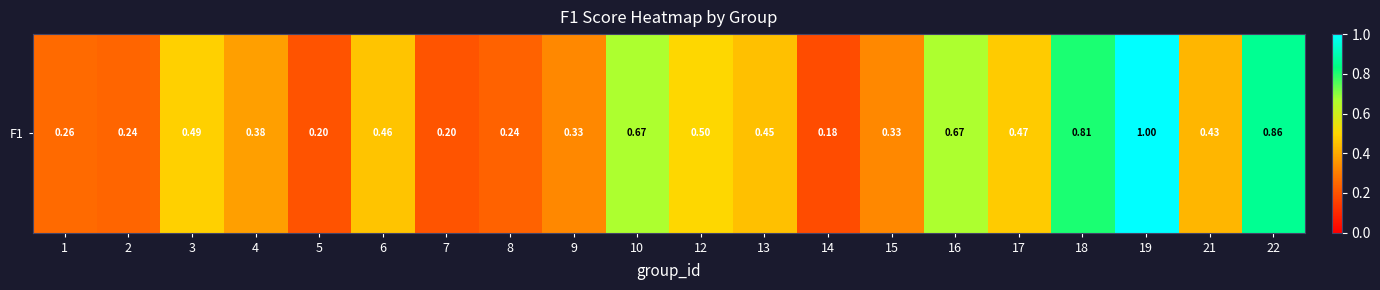

At which category does the chart reach its peak across all series?

19